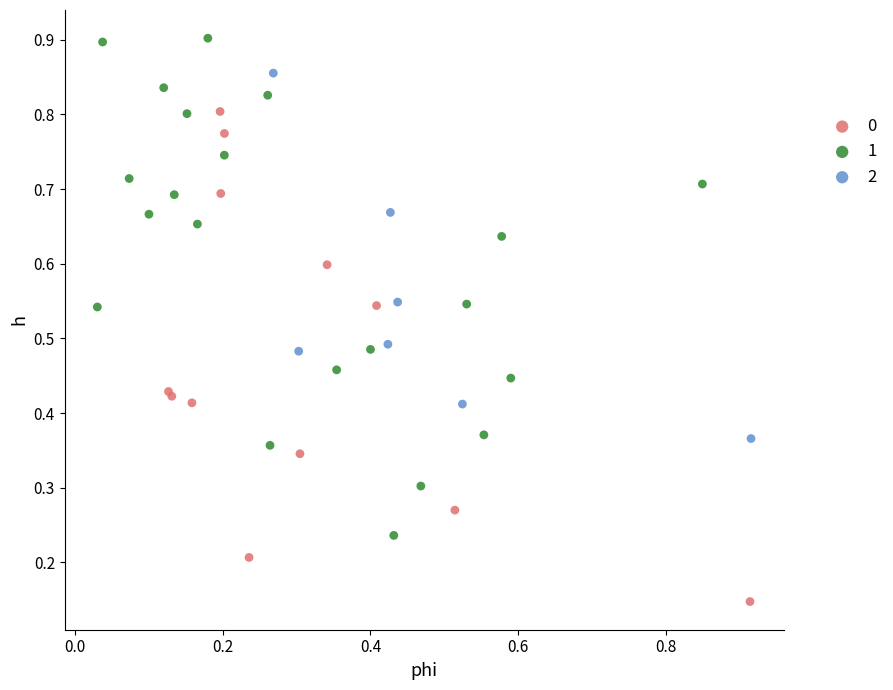

Which series reaches the minimum Y coordinate?

0